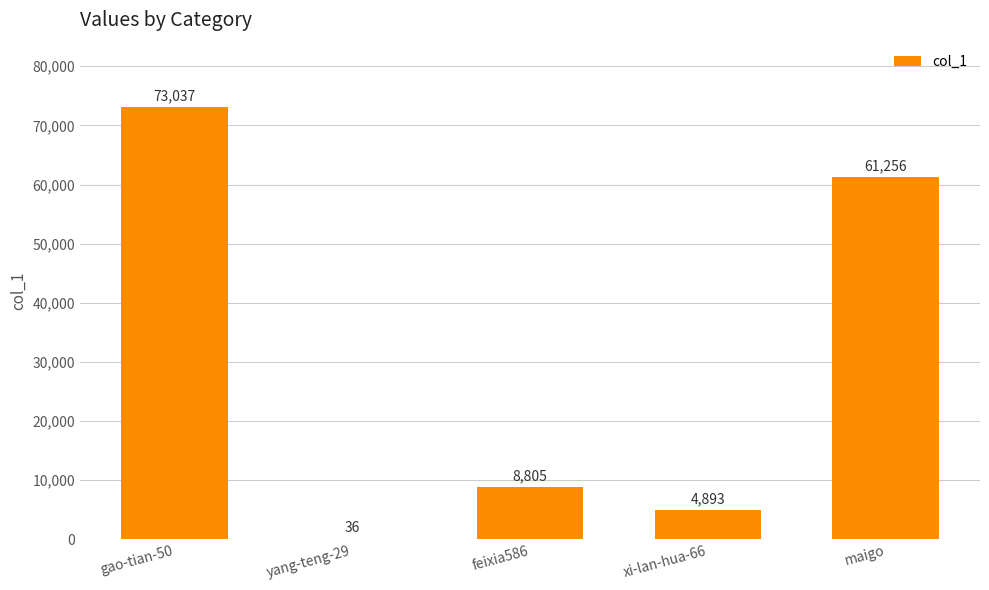

Reading left to right, what are all the values shown in this chart?

gao-tian-50=73037	yang-teng-29=36	feixia586=8805	xi-lan-hua-66=4893	maigo=61256